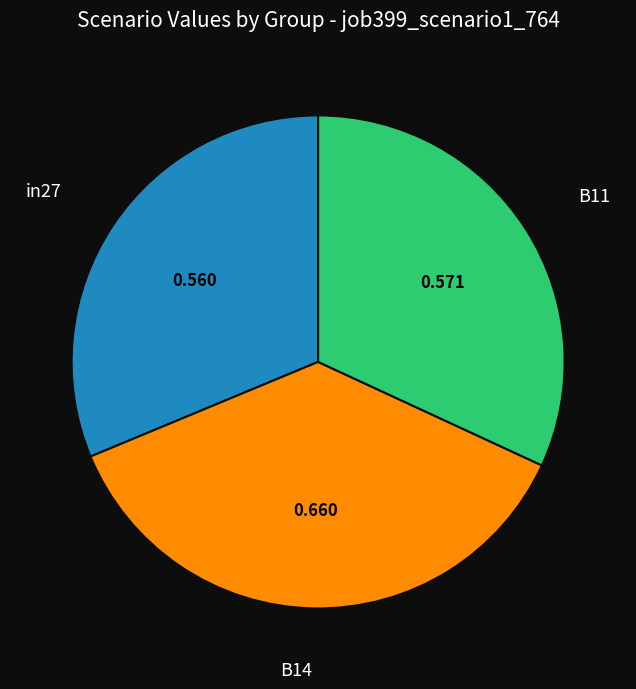

Is there a majority slice in this chart?

No